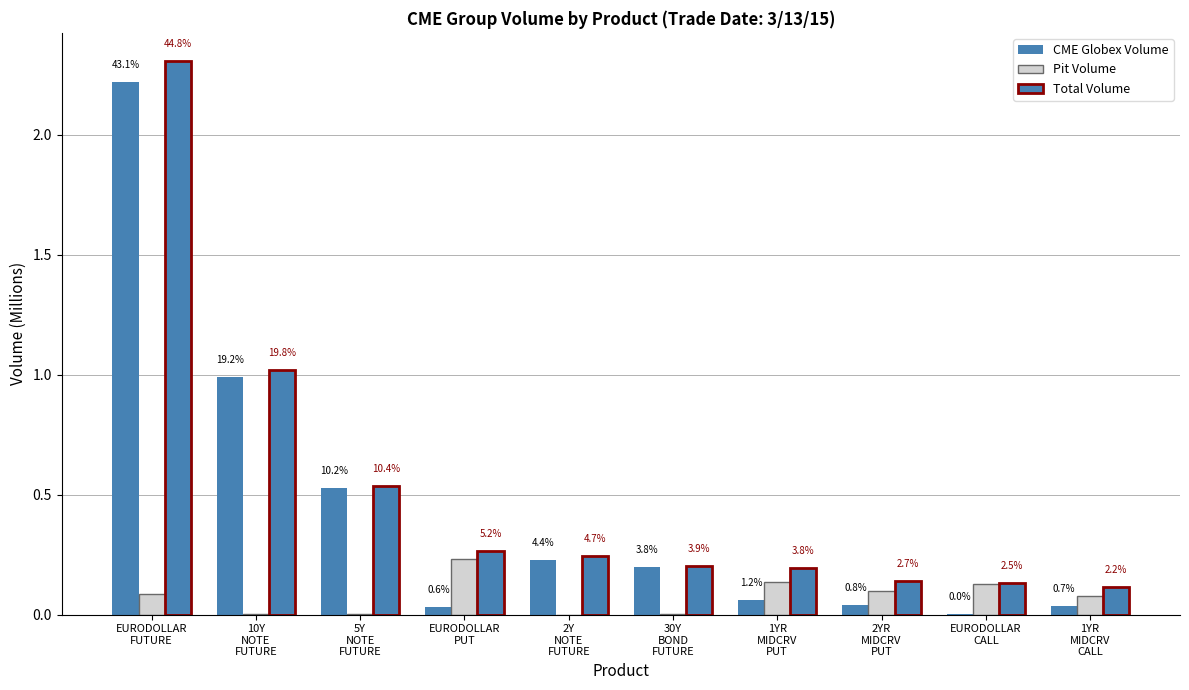

How many groups of bars are there?

10